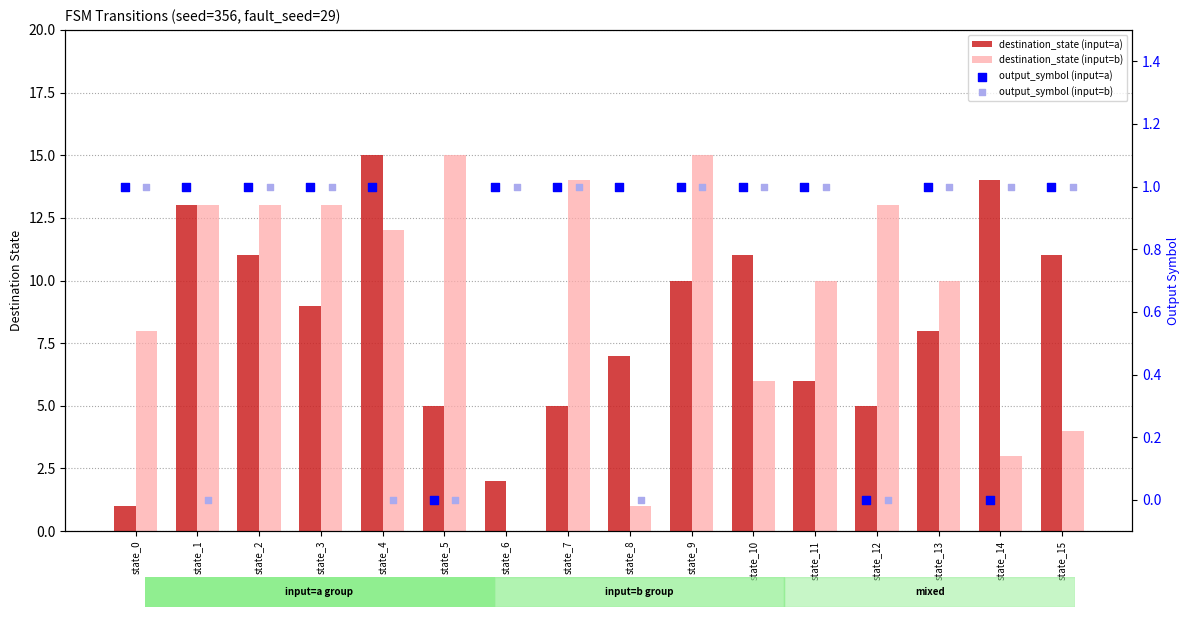

What is the total value across all series at state_5?

20